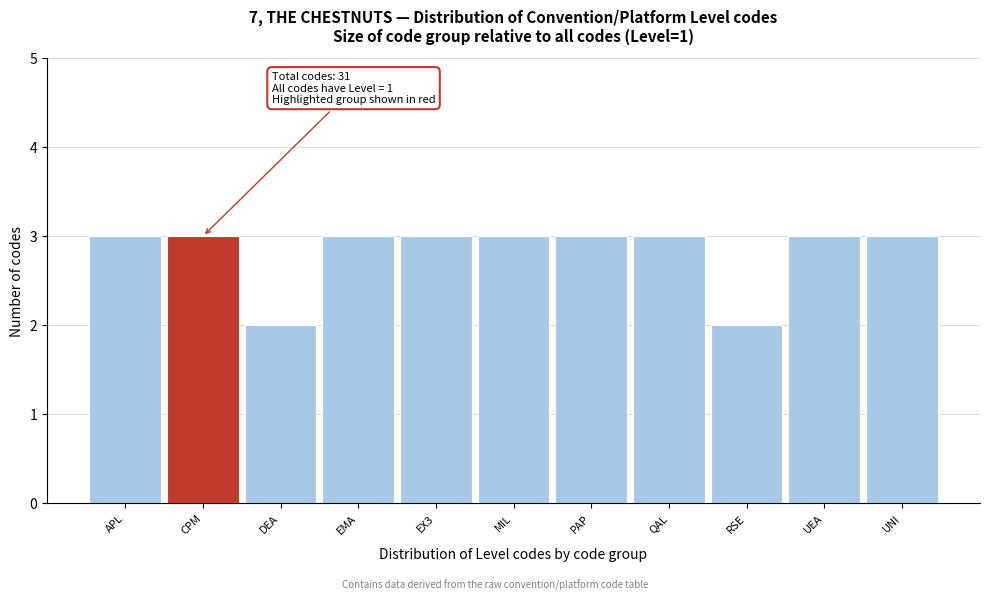

Reading left to right, extract all data points from this chart.

3	3	2	3	3	3	3	3	2	3	3